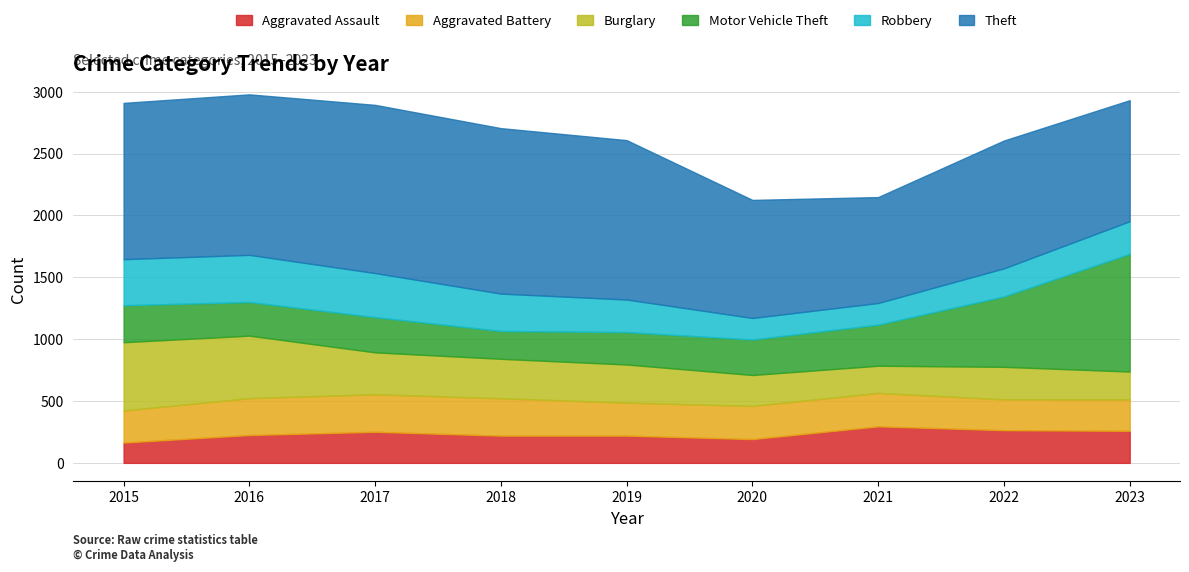

Is the value of Aggravated Assault at 2023 greater than the value of Robbery at 2018?

No